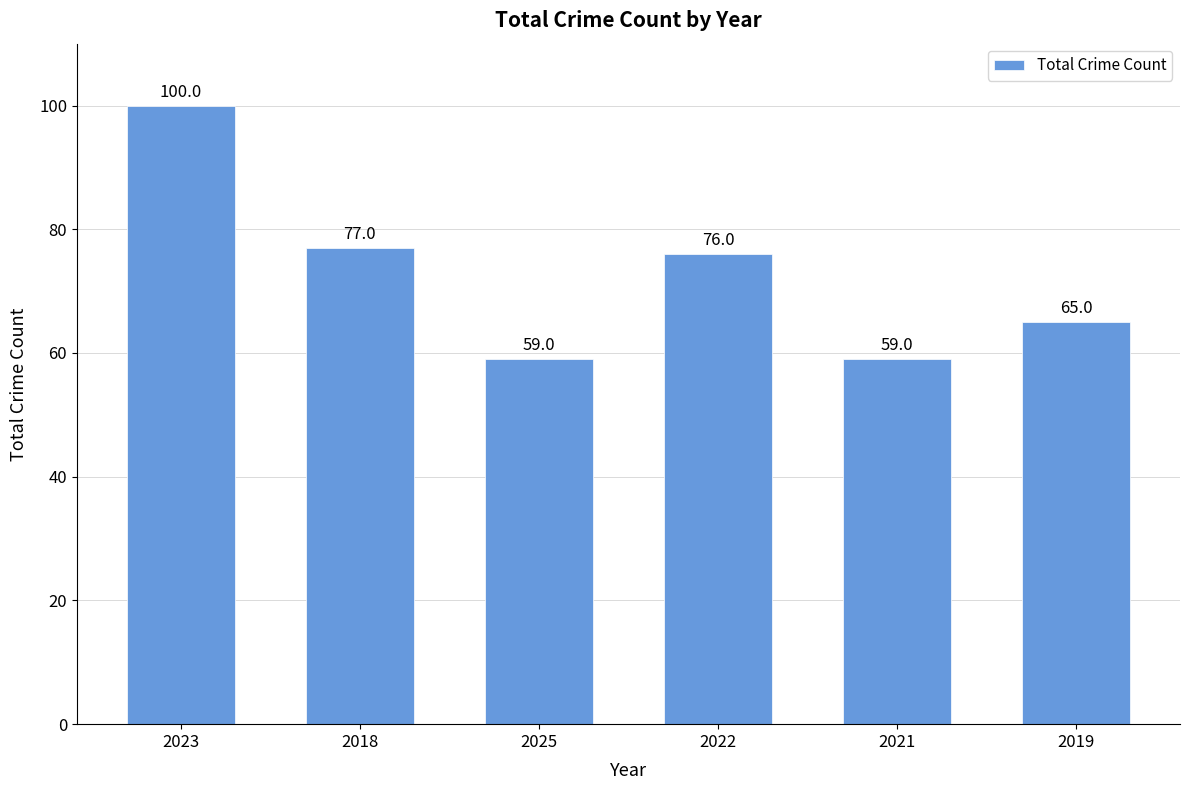

How many bars are there in total?

6